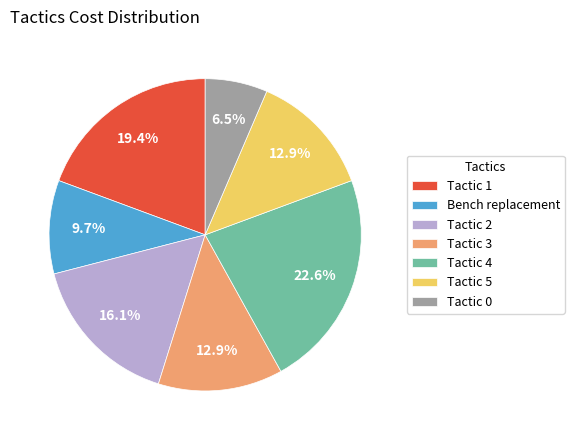

Is there a majority slice in this chart?

No